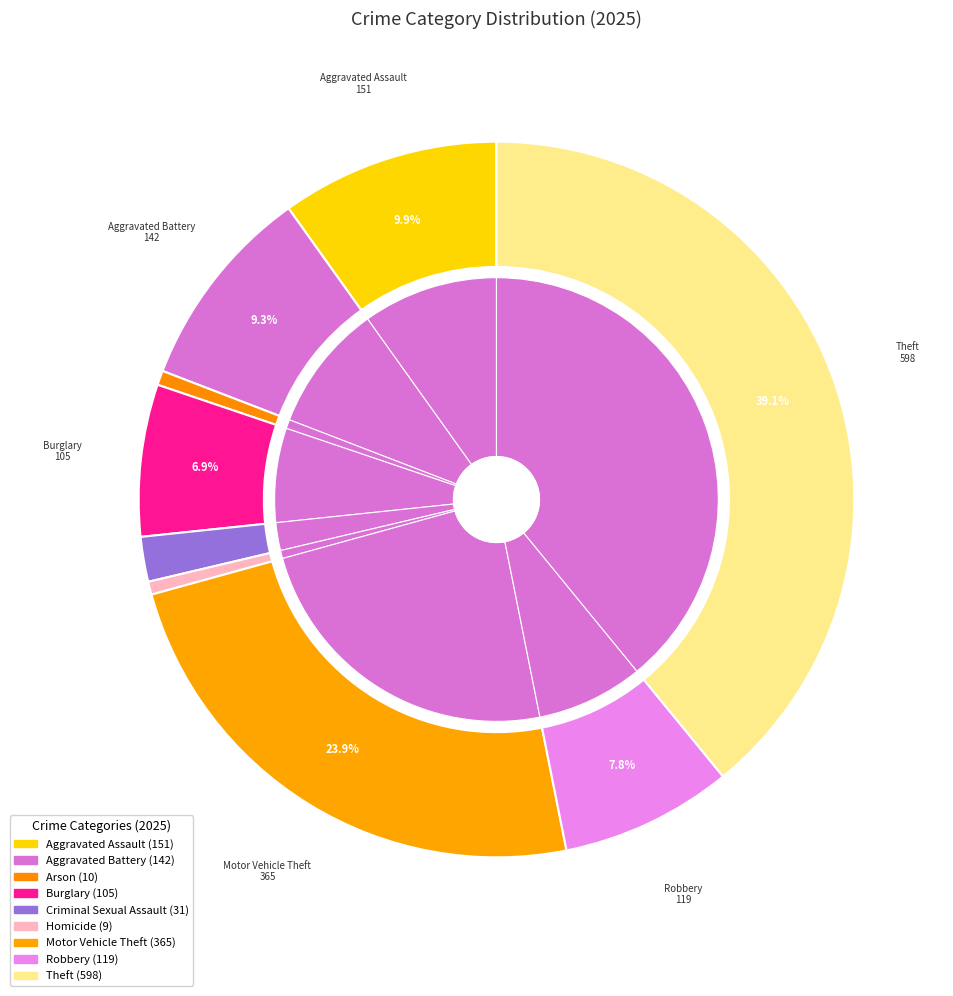

How many slices are in this pie chart?

9